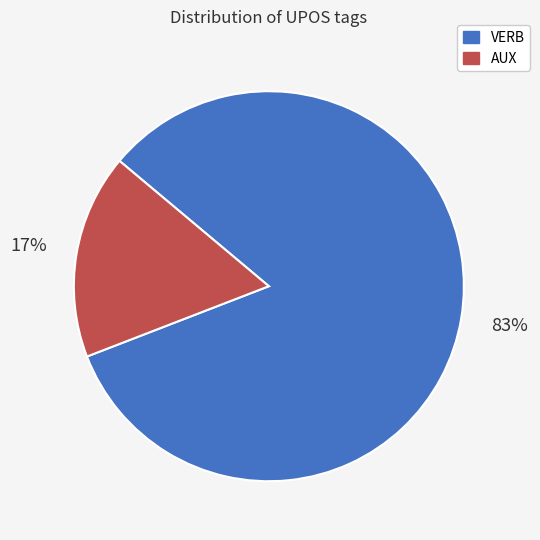

Which has a higher value, VERB or AUX?

VERB